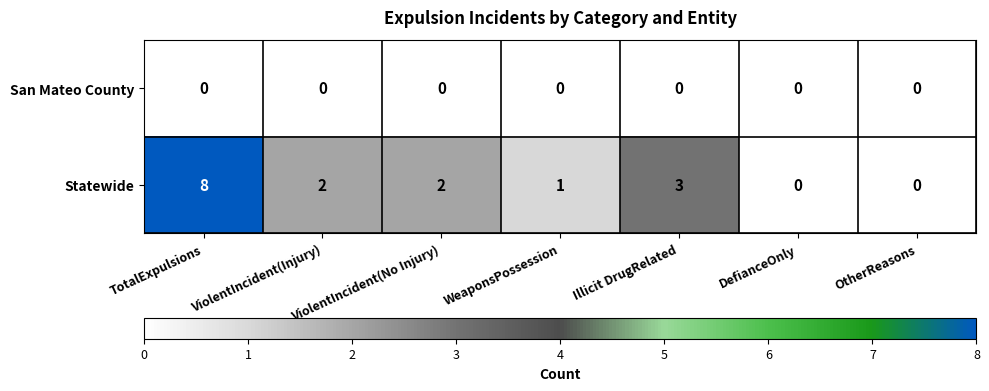

How many categories are shown in the chart?

7